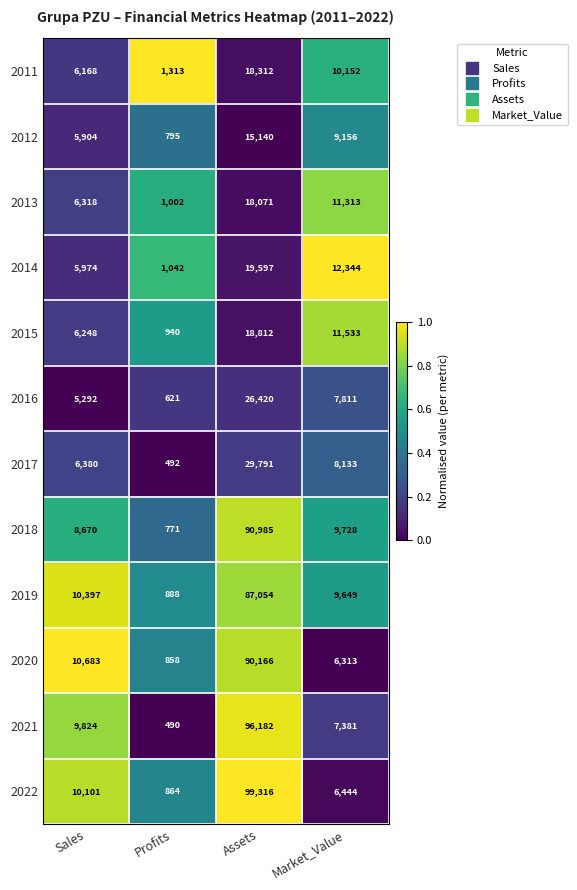

At which category is the sum across all series the highest?

Assets